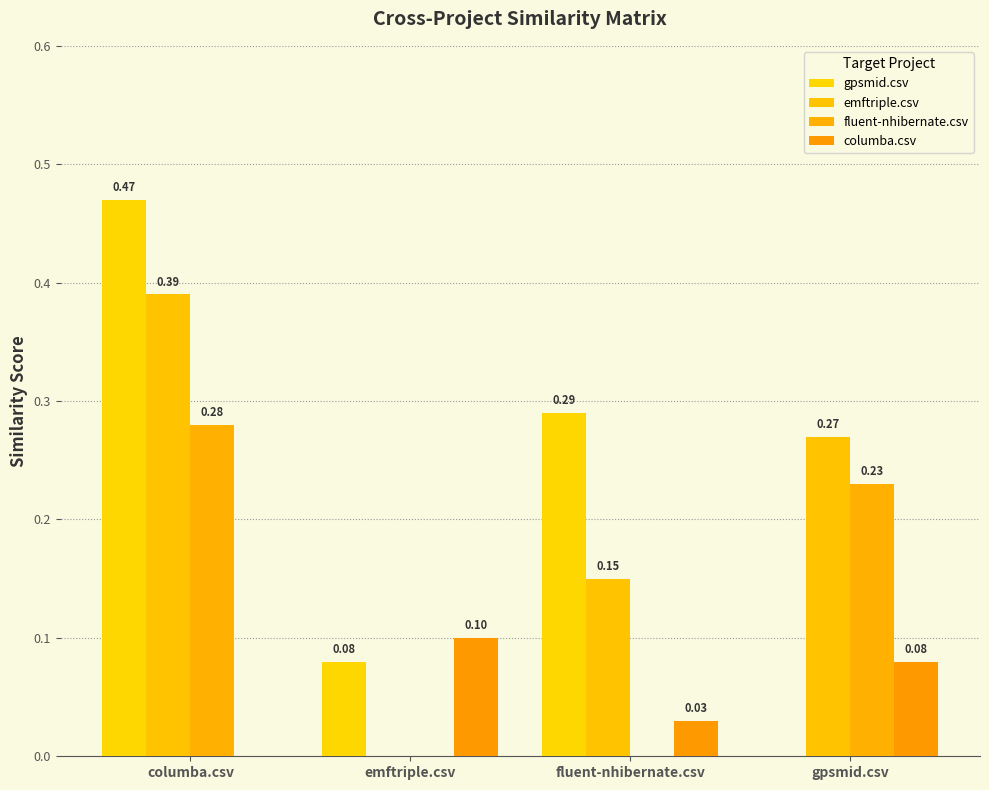

What is the label of the 3rd bar from the right?

emftriple.csv